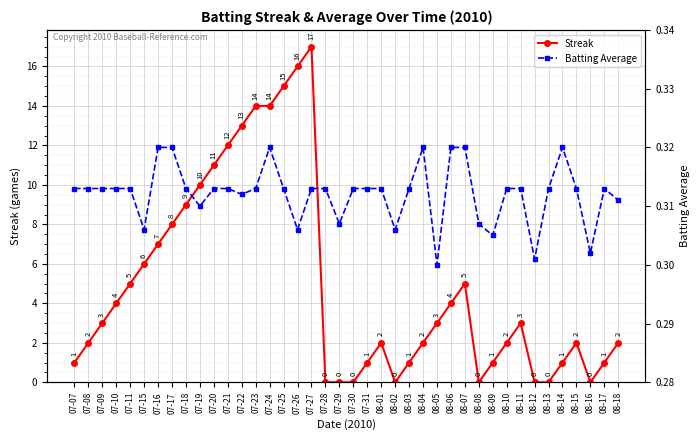

What are all the series names shown in the legend?

Streak, Batting Average